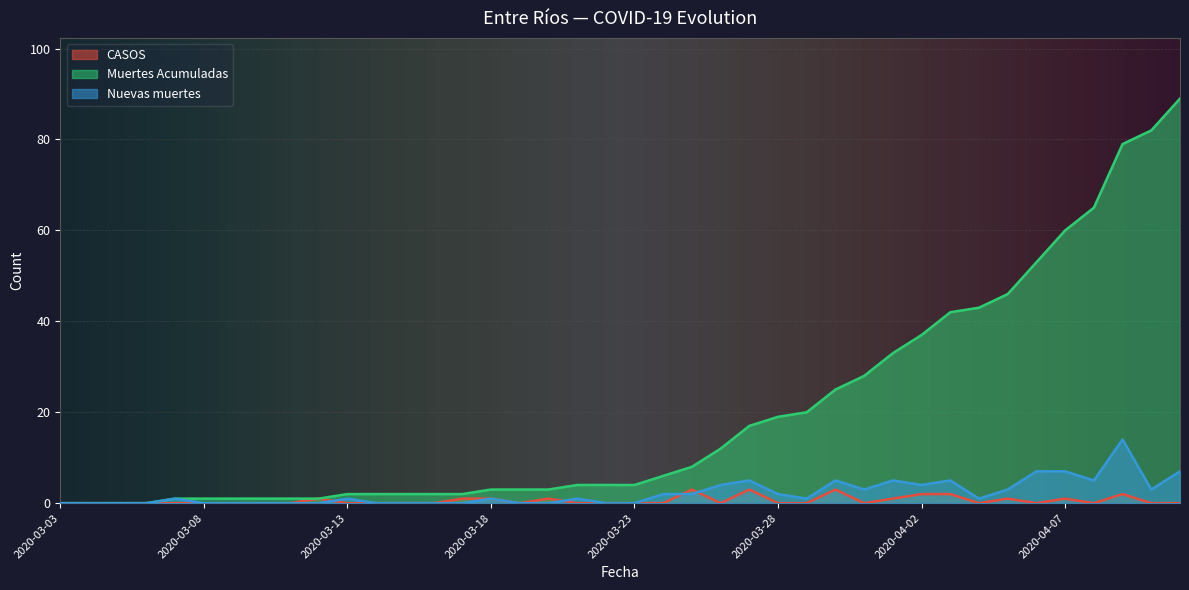

Reading right to left, transcribe all the data shown in this chart.

CASOS: 0	0	2	0	1	0	1	0	2	2	1	0	3	0	0	3	0	3	0	0	0	0	1	0	1	1	0	0	0	0	1	0	0	0	0	0	0	0	0	0
Muertes Acumuladas: 89	82	79	65	60	53	46	43	42	37	33	28	25	20	19	17	12	8	6	4	4	4	3	3	3	2	2	2	2	2	1	1	1	1	1	1	0	0	0	0
Nuevas muertes: 7	3	14	5	7	7	3	1	5	4	5	3	5	1	2	5	4	2	2	0	0	1	0	0	1	0	0	0	0	1	0	0	0	0	0	1	0	0	0	0